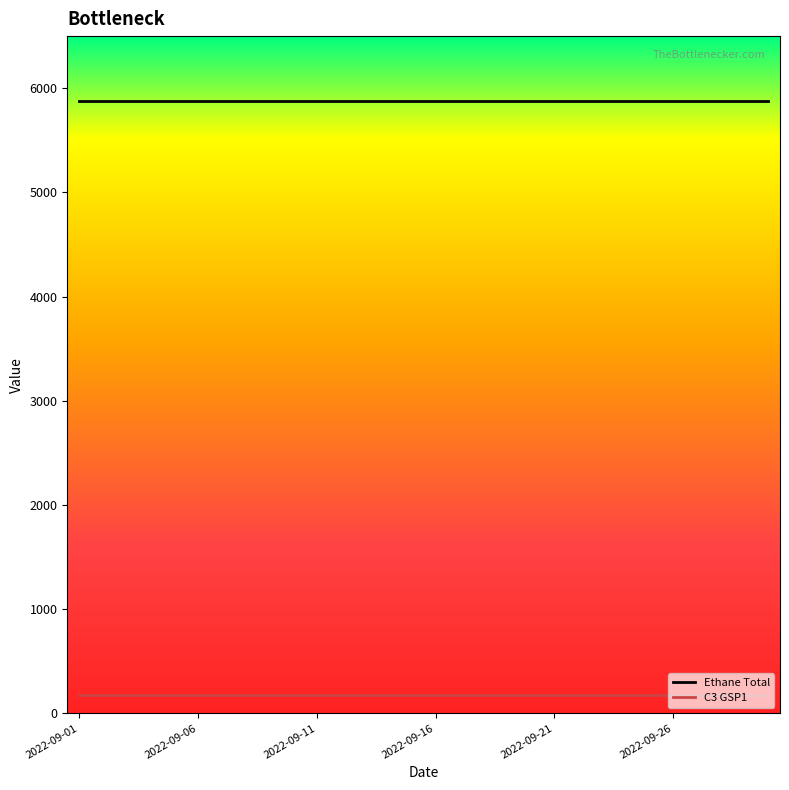

True or false: Ethane Total and C3 GSP1 intersect in this chart.

False